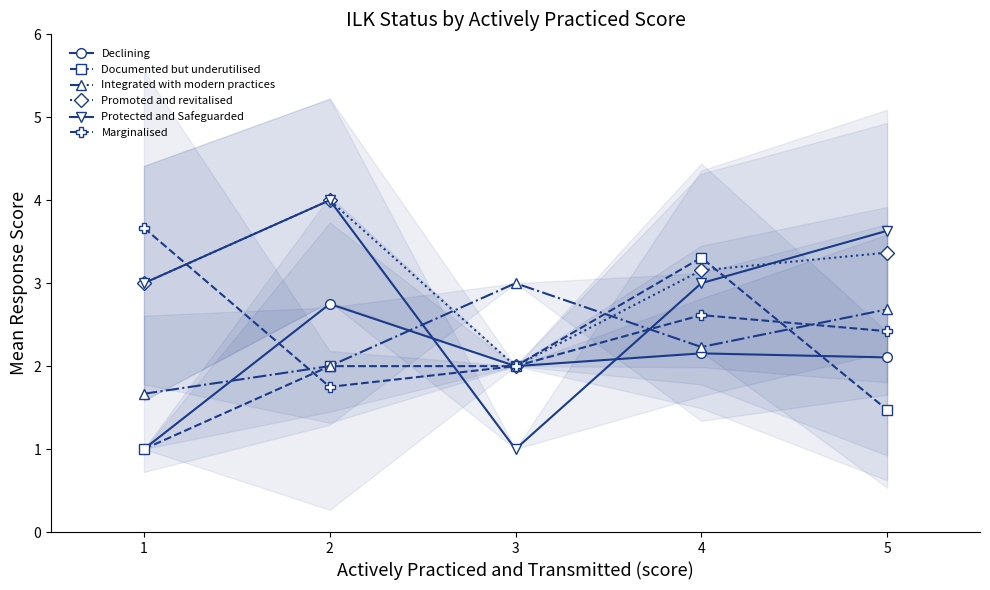

What is the approximate value of Integrated with modern practices at 1?

1.7